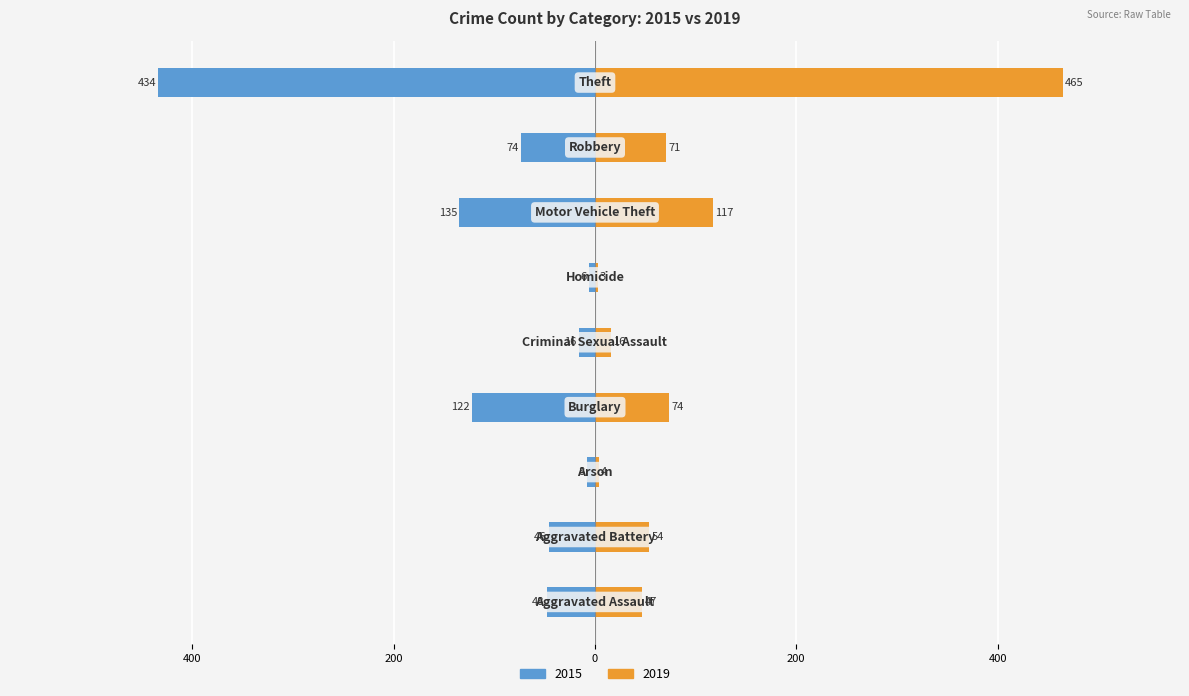

Rank the series at Aggravated Assault from lowest to highest value.

2015, 2019